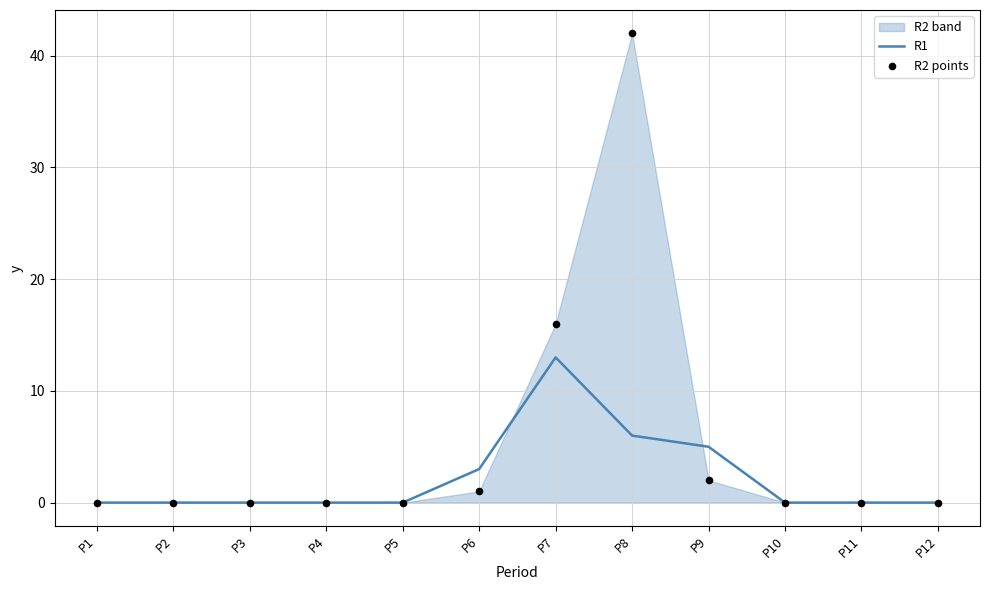

At how many categories does at least one series exceed 8?

2